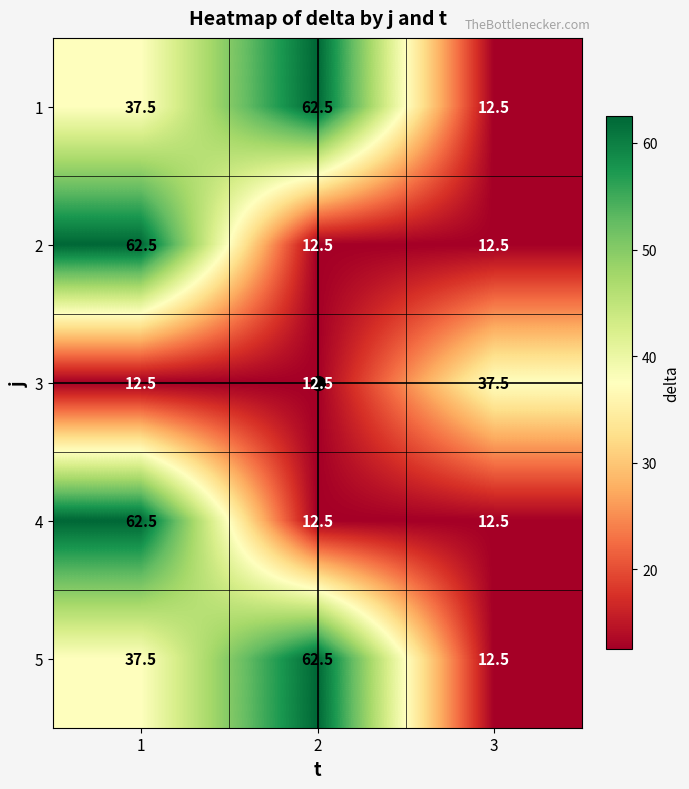

What is the smallest value displayed?

12.5